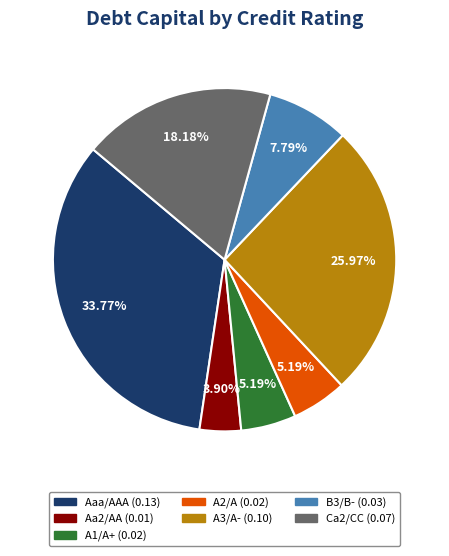

Is Ca2/CC the majority of the pie?

No